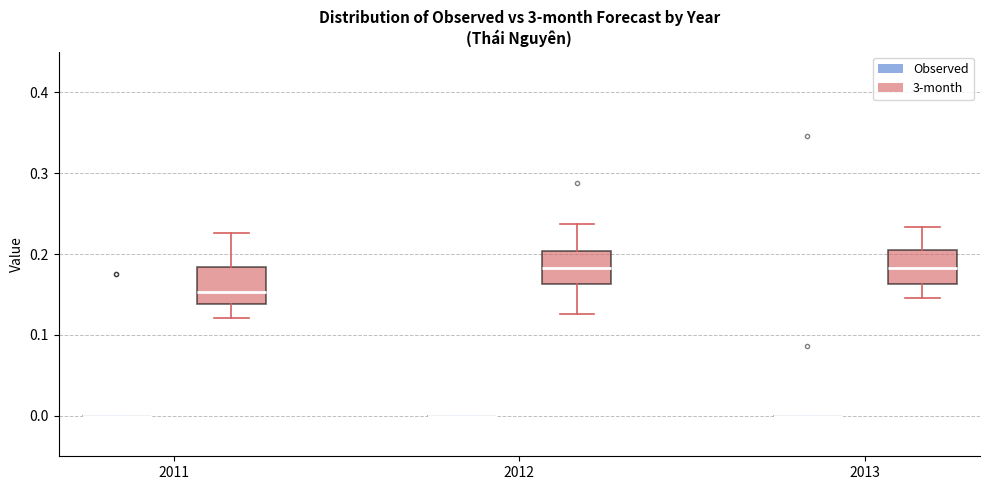

Where does the lower whisker of the box for 2011 (3-month) end on the y-axis? The values are not printed on the chart, so give them approximately, as read against the axis.

0.12